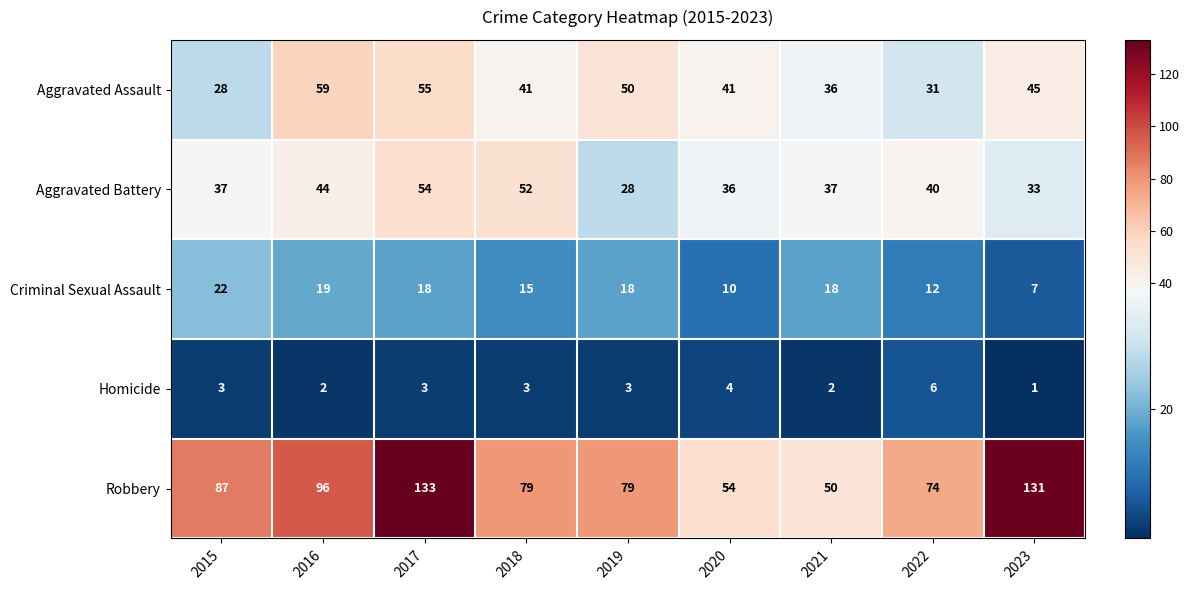

How many distinct data groups are displayed?

5